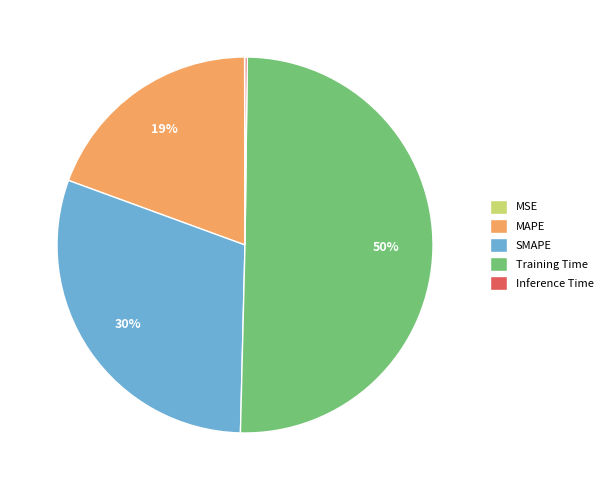

True or false: MAPE accounts for 19% of the total.

True